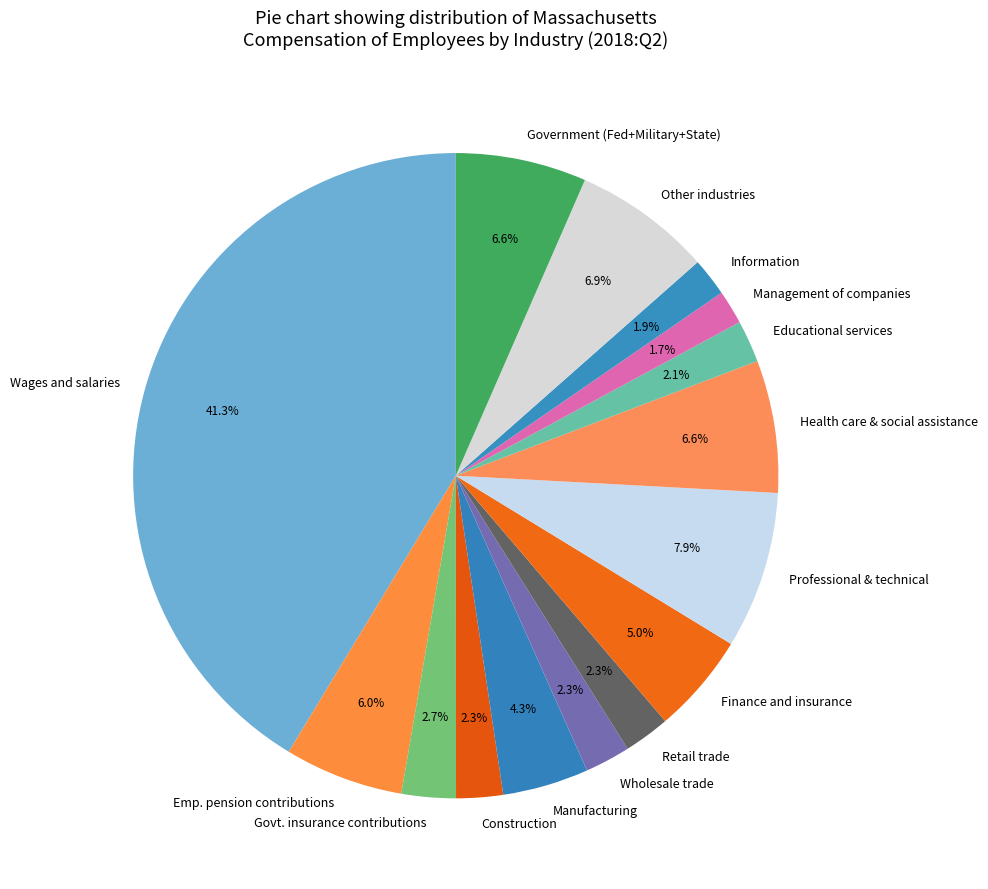

Does Emp. pension contributions represent more than half of the total?

No